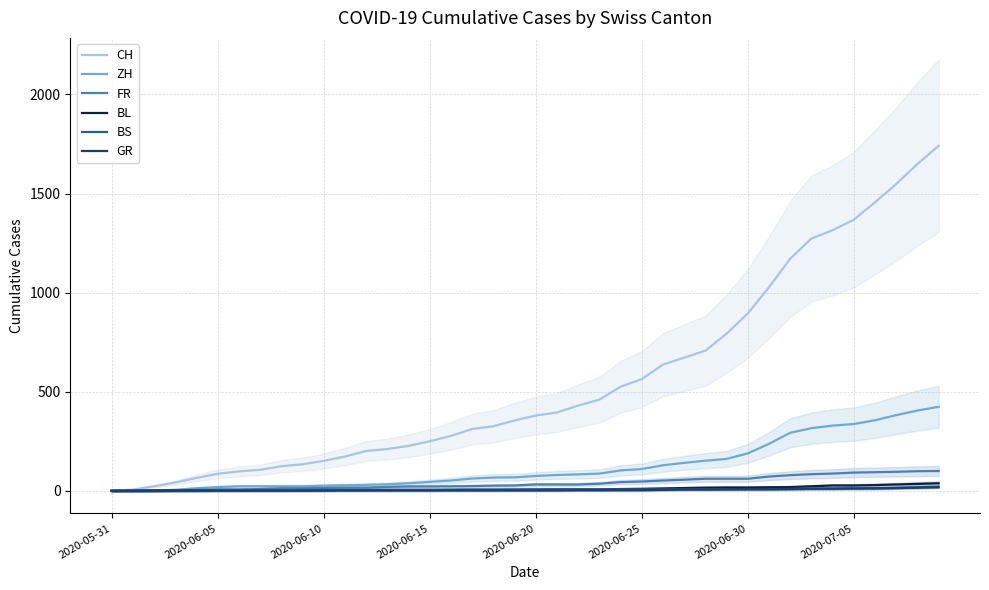

What is the difference between the highest and lowest values at 23?

457